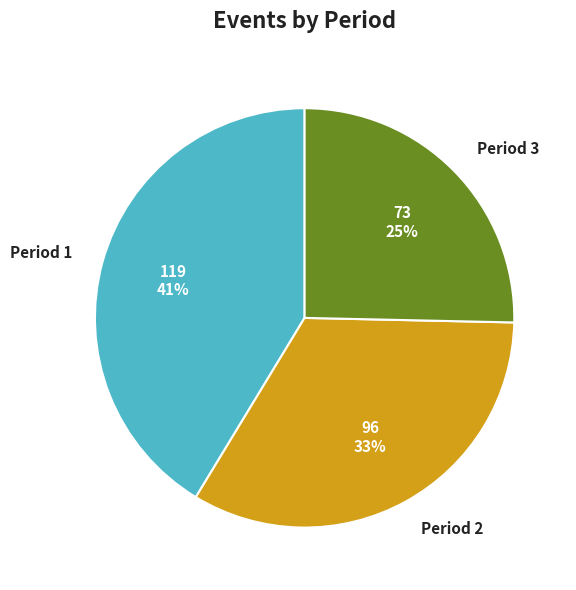

To the nearest percent, what is the difference between the largest and smallest slice percentages?

16%